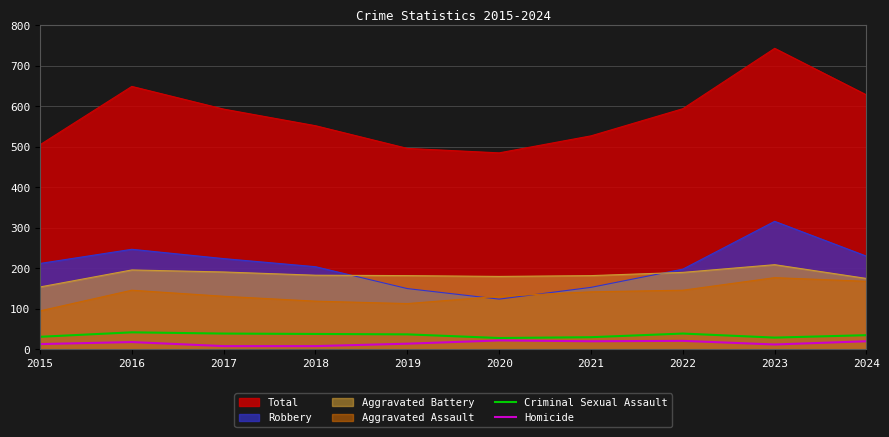

How many lines are shown in the chart?

6